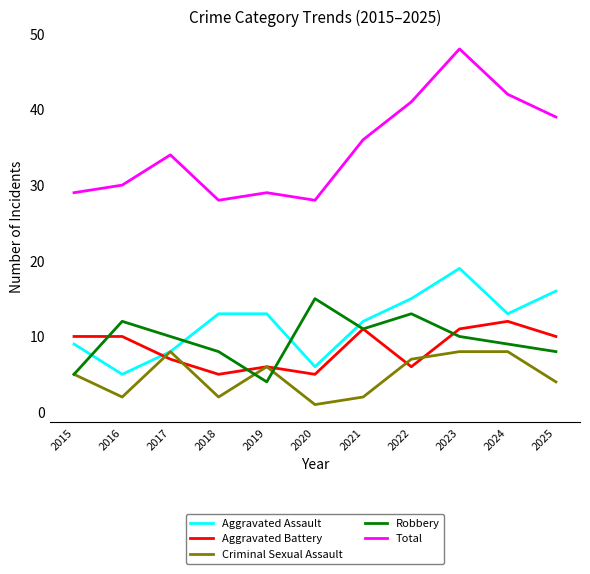

What is the difference between the maximum and second lowest values in the Aggravated Battery series?

7